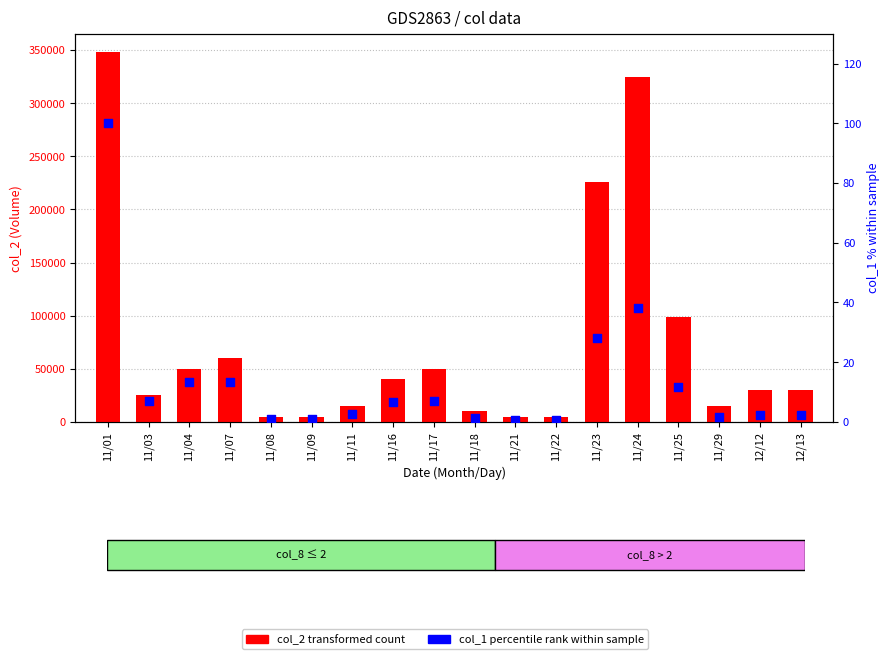

At how many categories does at least one series exceed 250932?

2